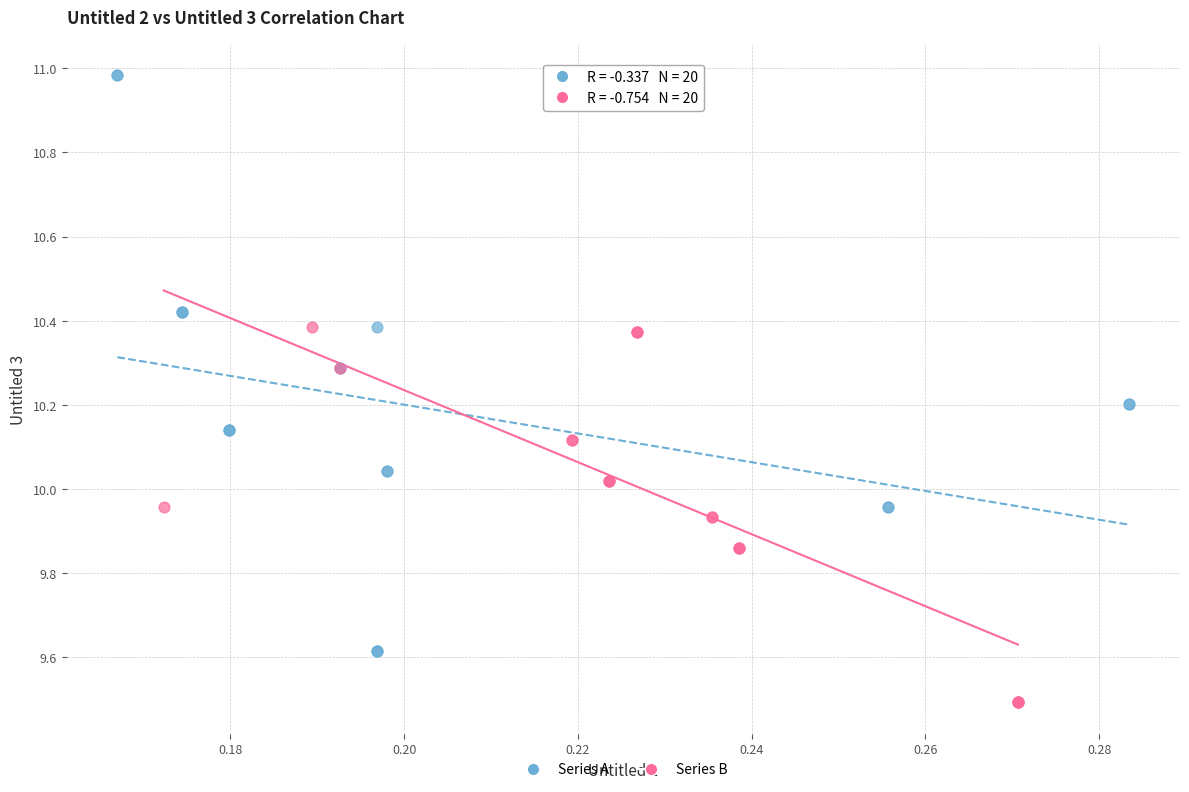

Which series contains the lowest Y value?

Series B